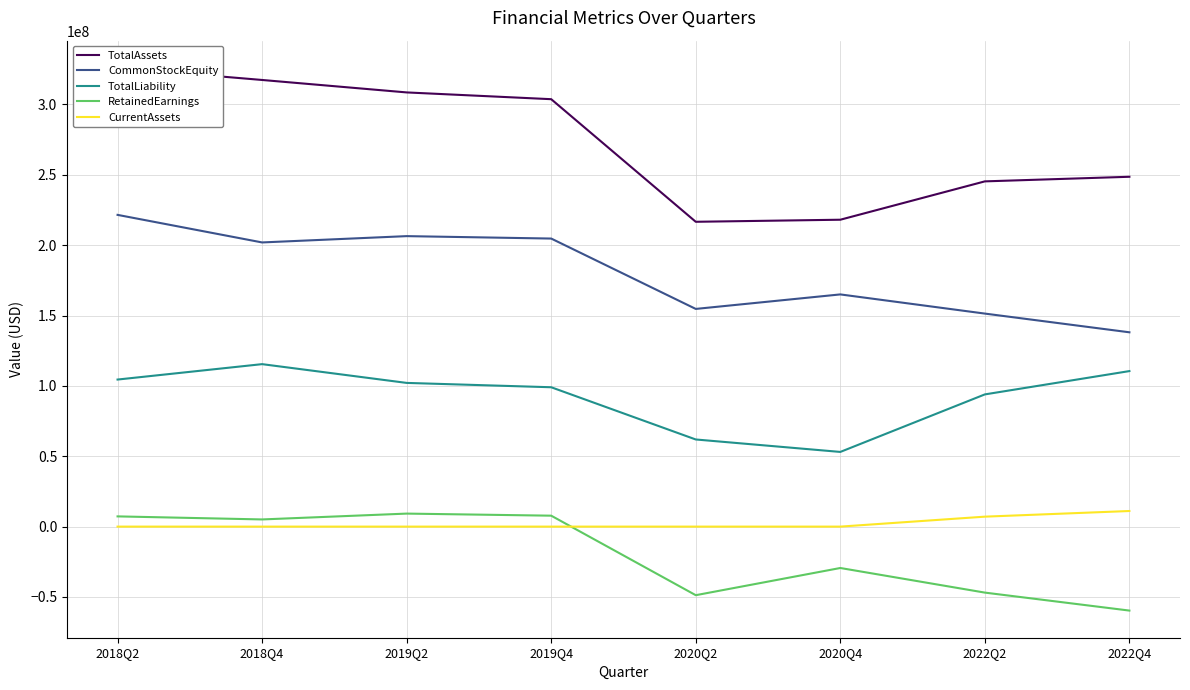

True or false: CurrentAssets and CommonStockEquity cross at least once.

False